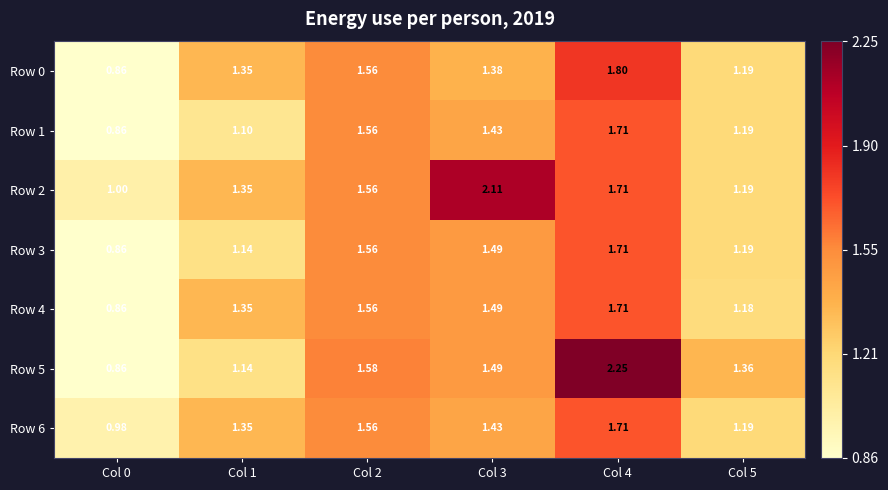

Is the value of Row 0 at Col 0 greater than the value of Row 3 at Col 5?

No